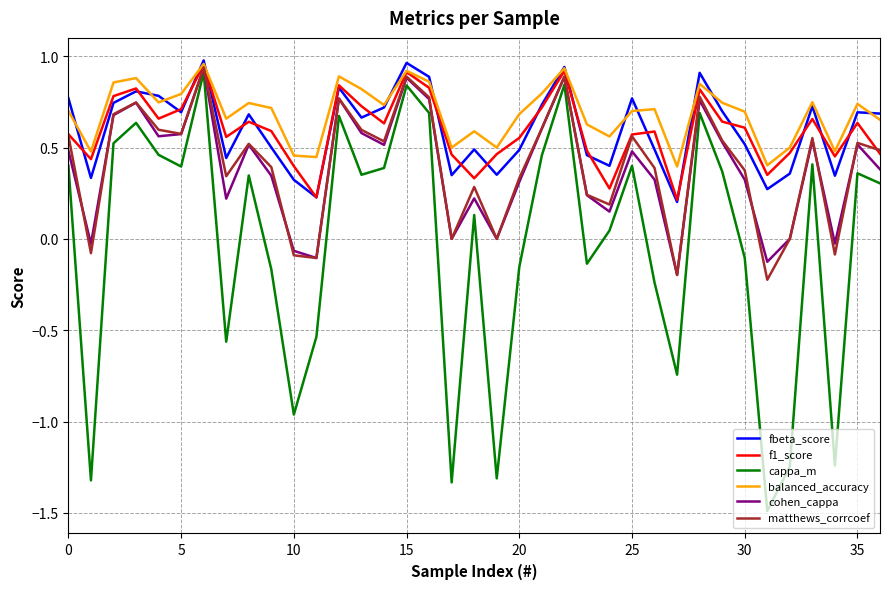

What is the minimum value shown in the chart?

-1.5